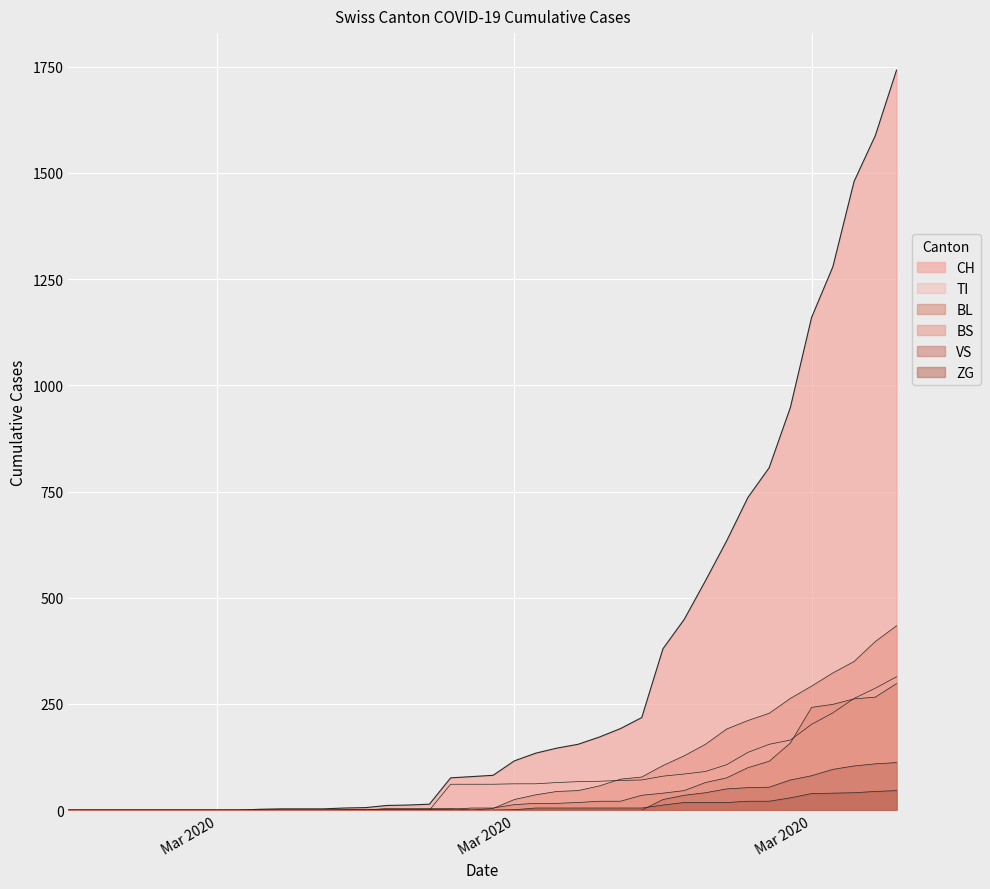

True or false: TI has a value of -218 at 2020-03-05.

False